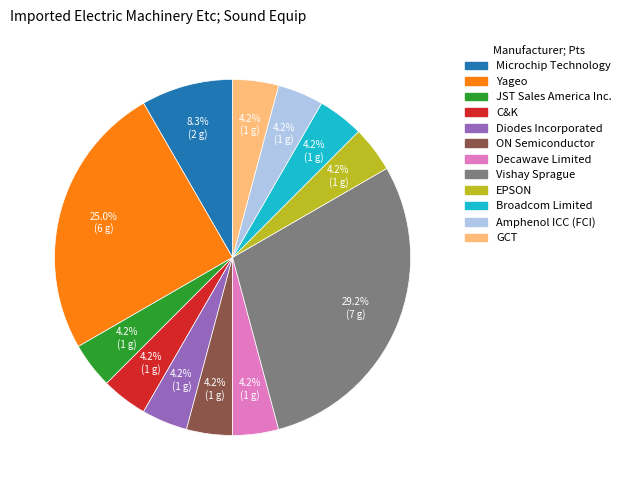

To the nearest percent, what is the difference between the largest and smallest slice percentages?

25%